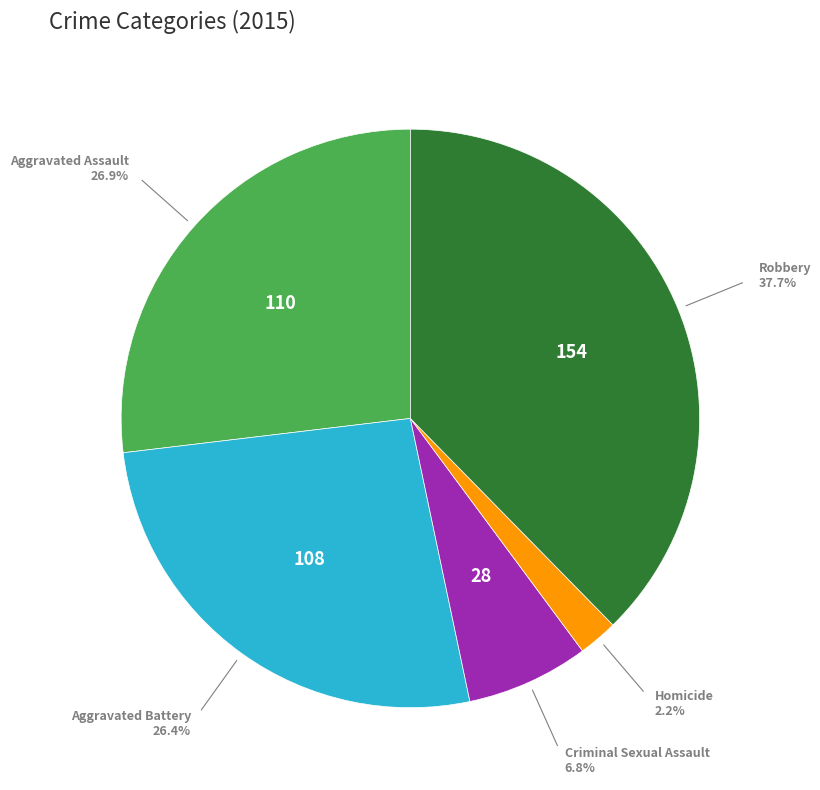

Is there any slice that represents more than half of the pie?

No